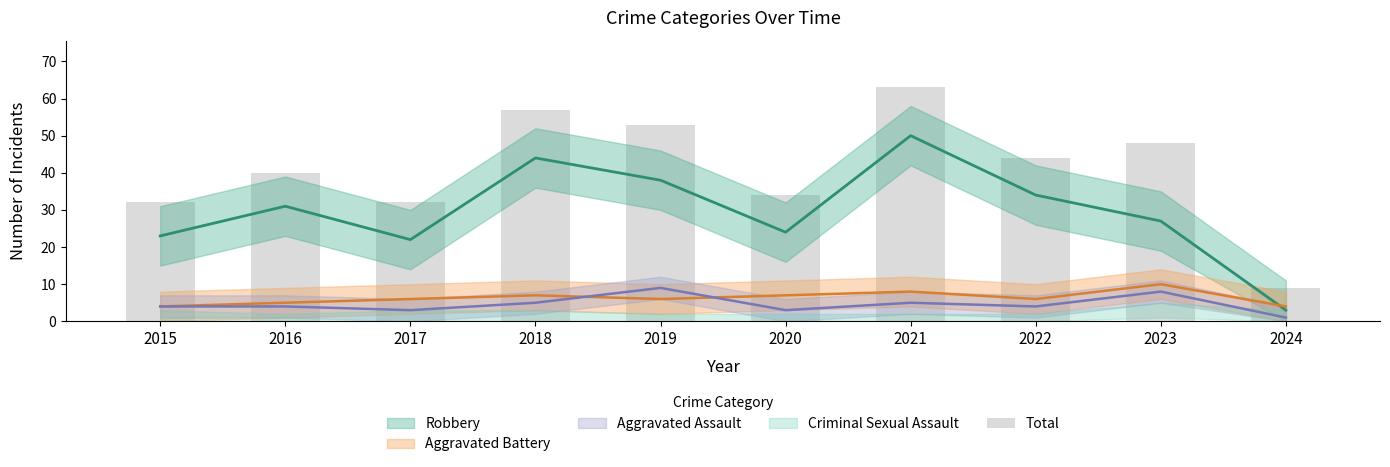

Is it true that the value at 2019 is 79?

False